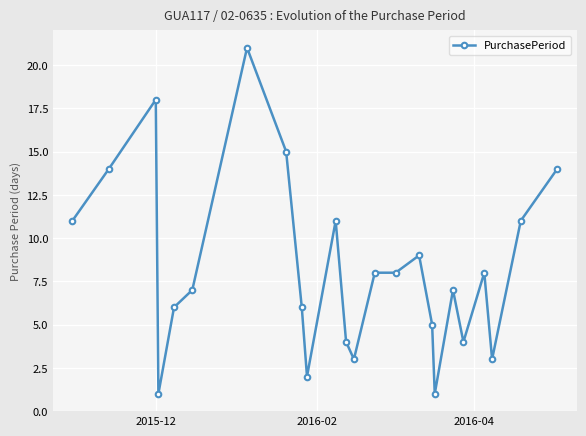

What is the maximum value shown in the chart?

21